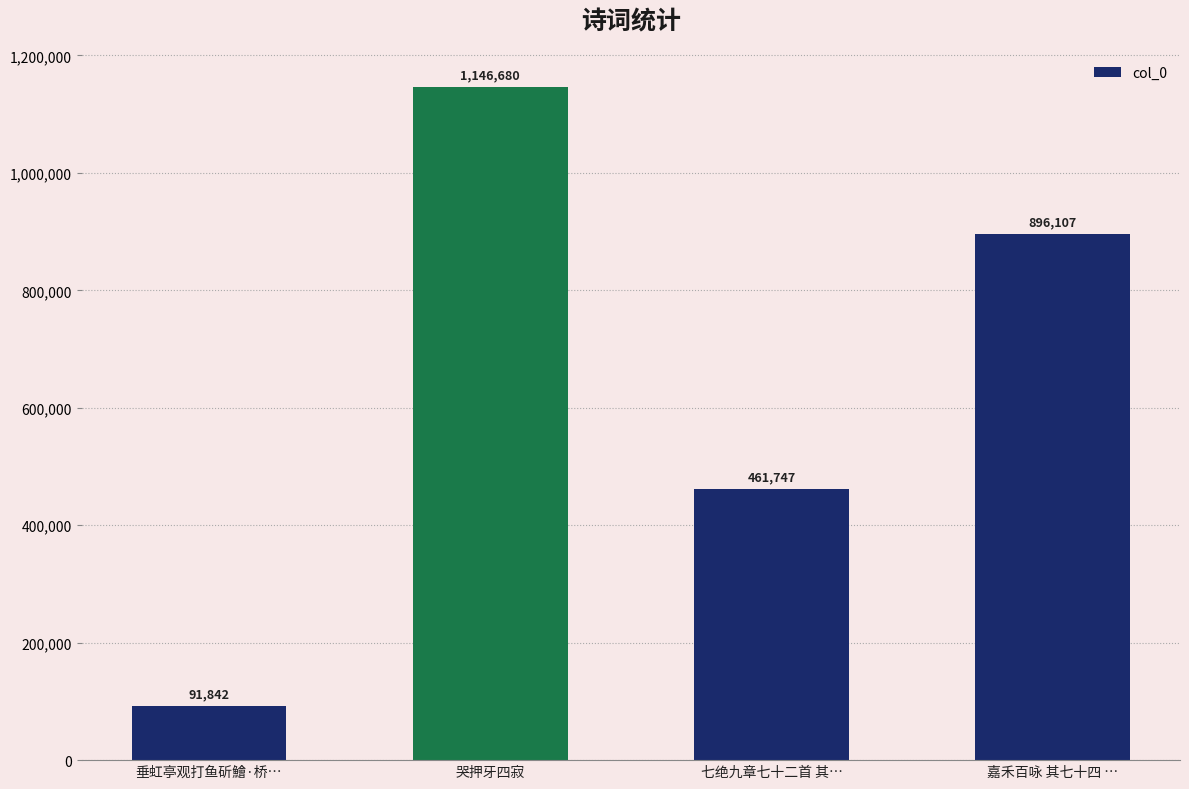

What is the change in value from 哭押牙四寂 to 七绝九章七十二首 其…?

-684933